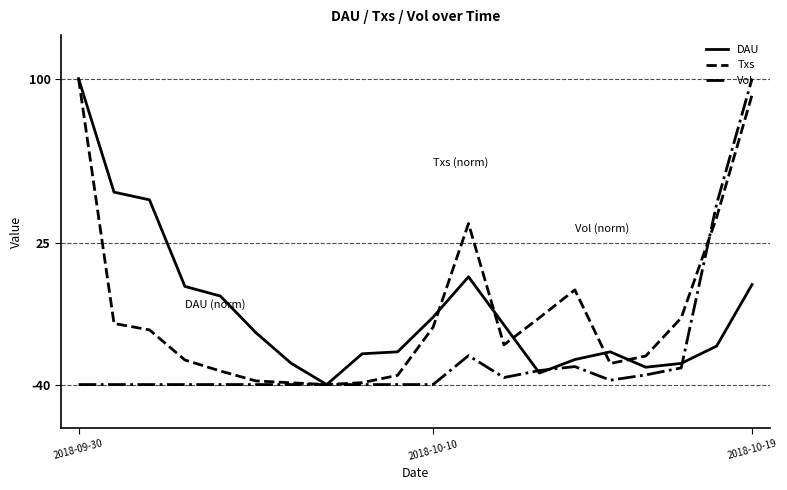

What is the greatest value displayed?

100.0